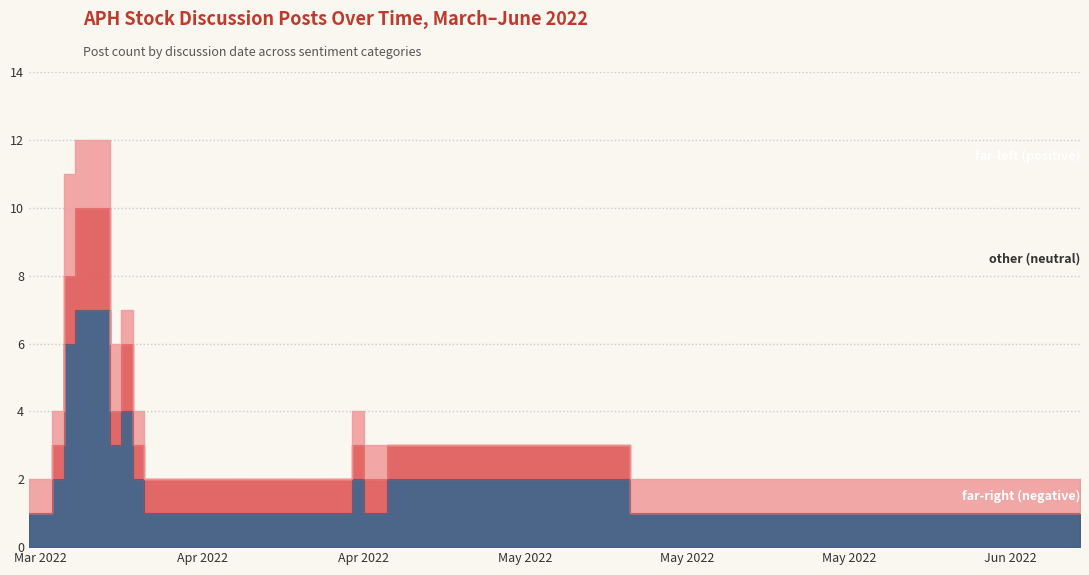

How many interior local peaks does the Neutral posts series have?

2